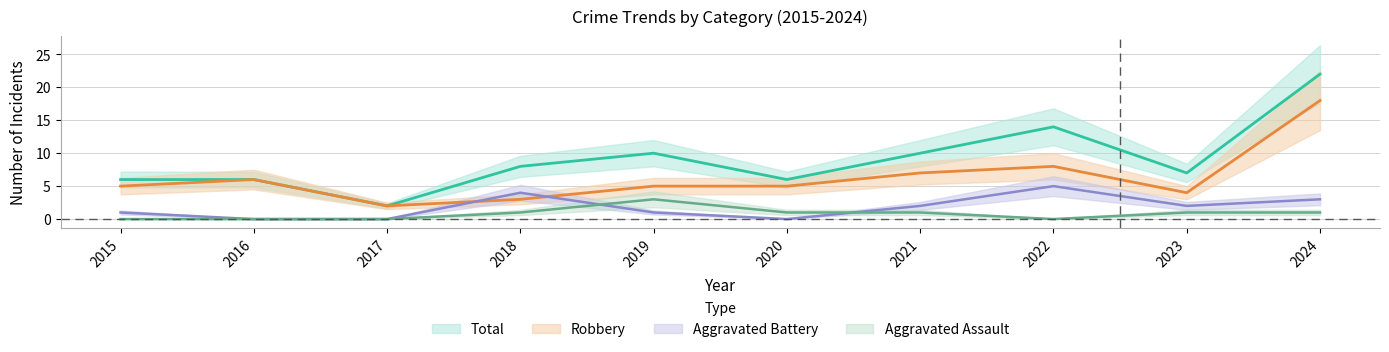

At which label is Robbery closest to 10?

2022